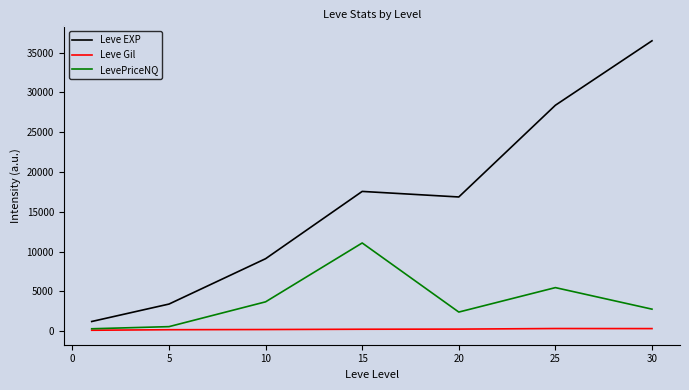

Which series has the largest range (max minus min)?

Leve EXP